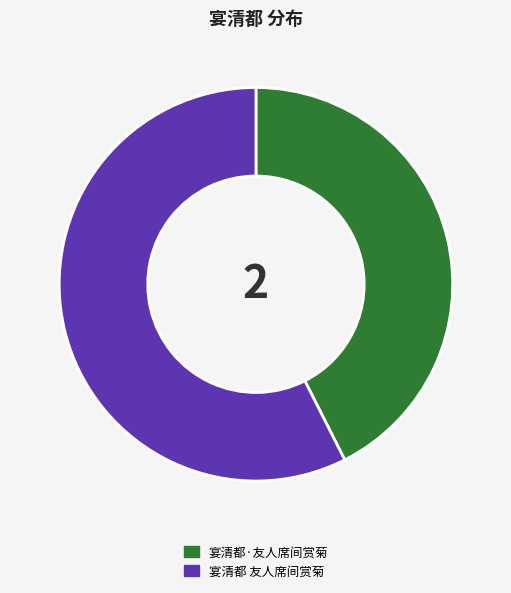

Does 宴清都·友人席间赏菊 account for over 50% of the chart?

No